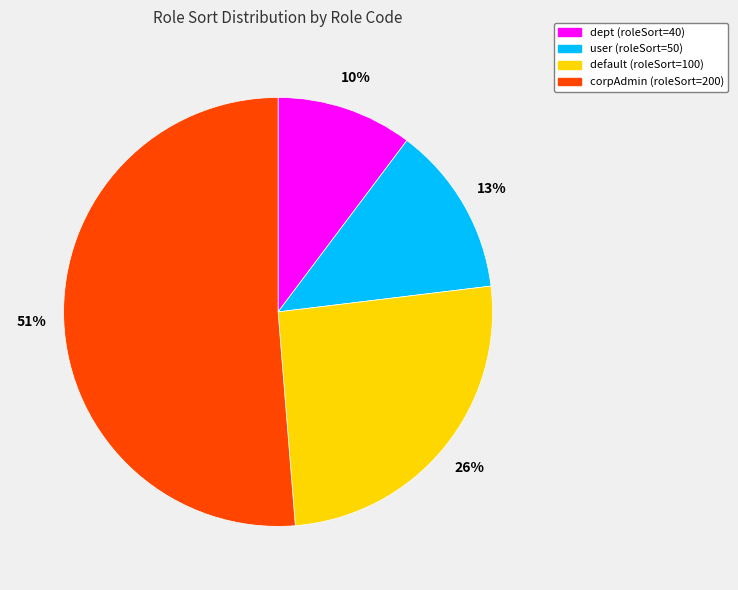

Count the number of slices in the pie.

4